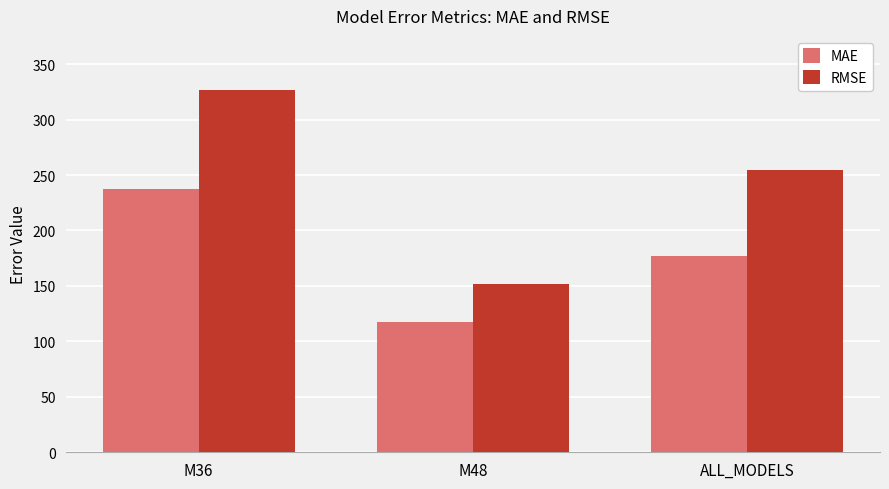

Which series changed the most between M48 and ALL_MODELS?

RMSE